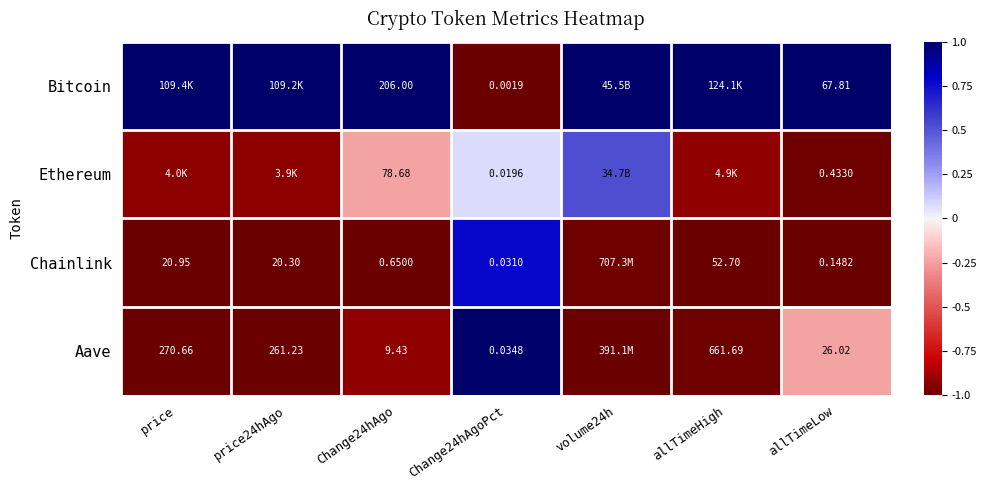

What is the total value across all series at price24hAgo?

-1.9